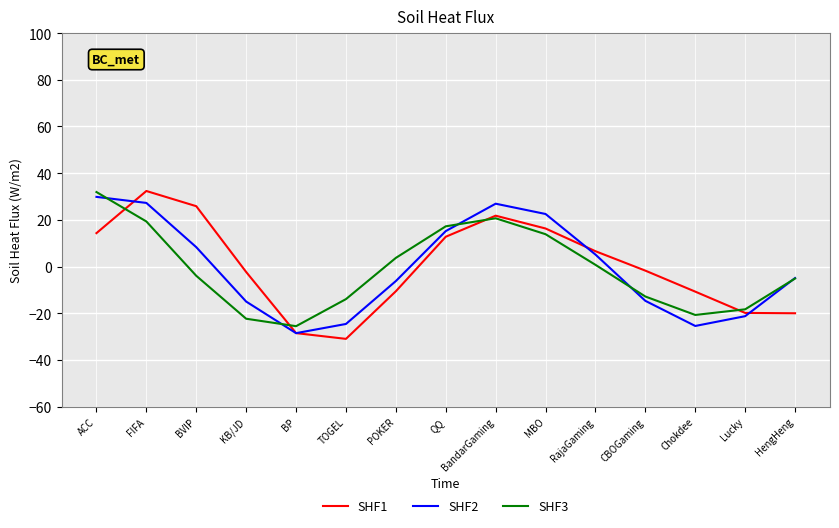

How many positive values does the SHF1 series have?

7